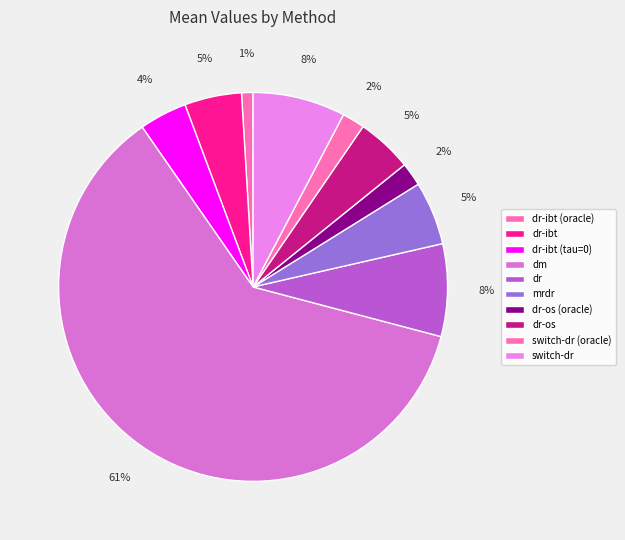

To the nearest percent, what is the difference between the largest and smallest slice percentages?

60%